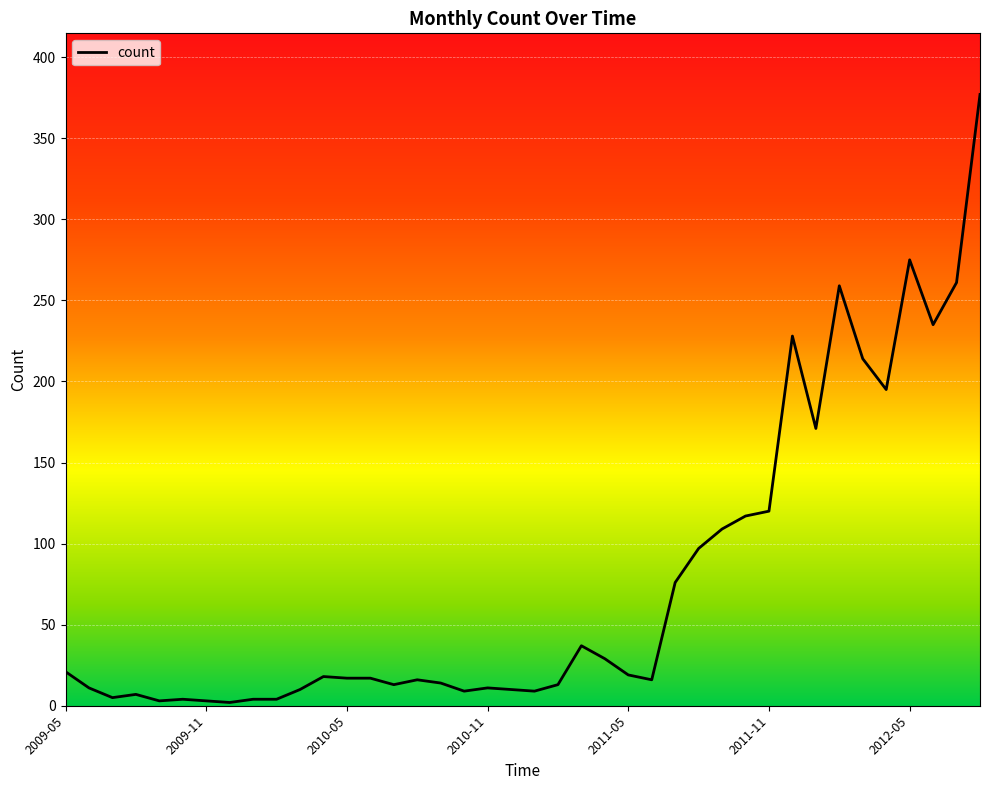

True or false: the data has more than 1 interior local peaks.

True